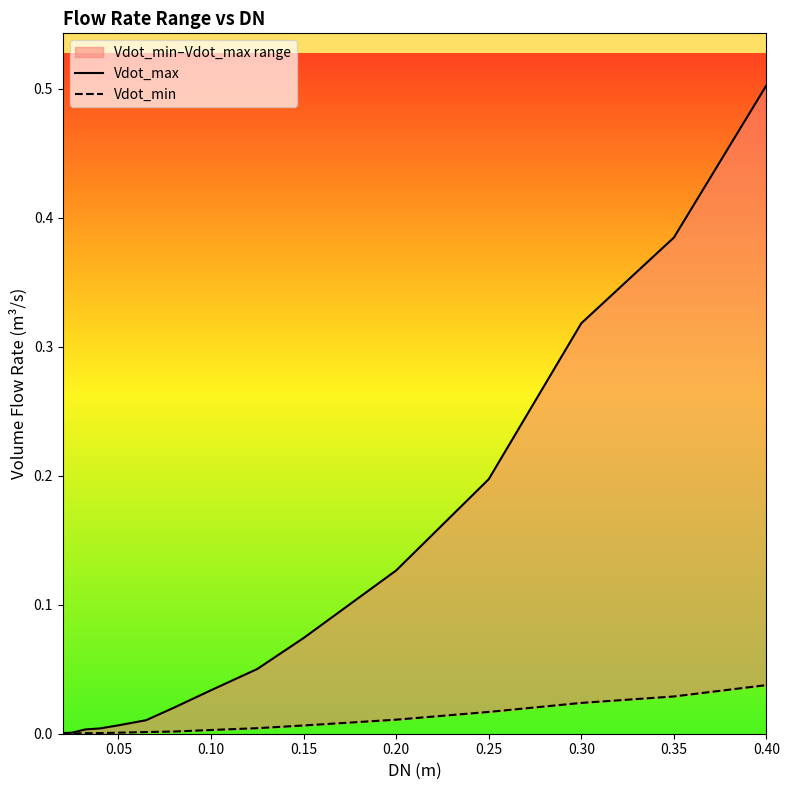

Is the value of Vdot_min at 0.40 greater than the value of Vdot_max at 12?

No